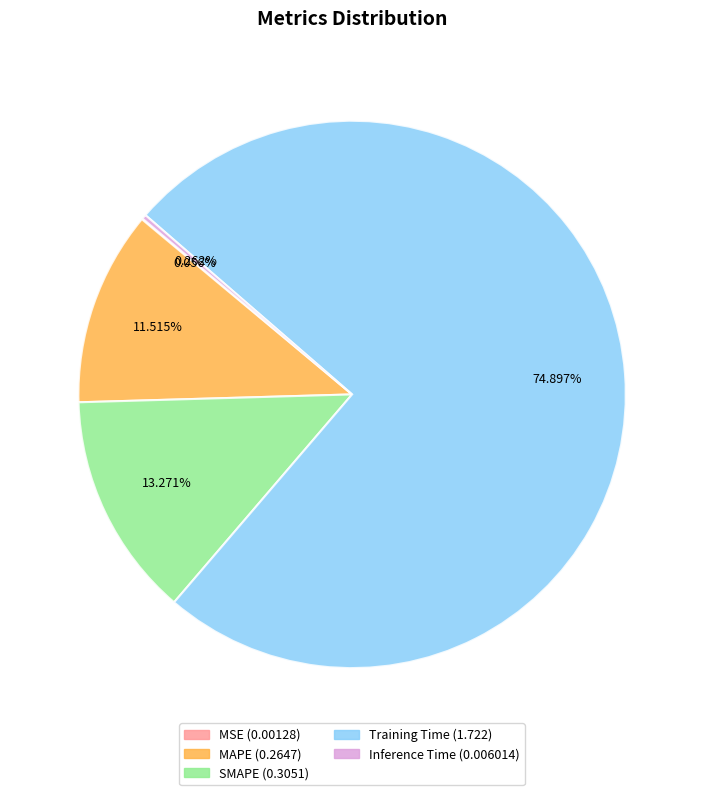

Is there any slice that represents more than half of the pie?

Yes